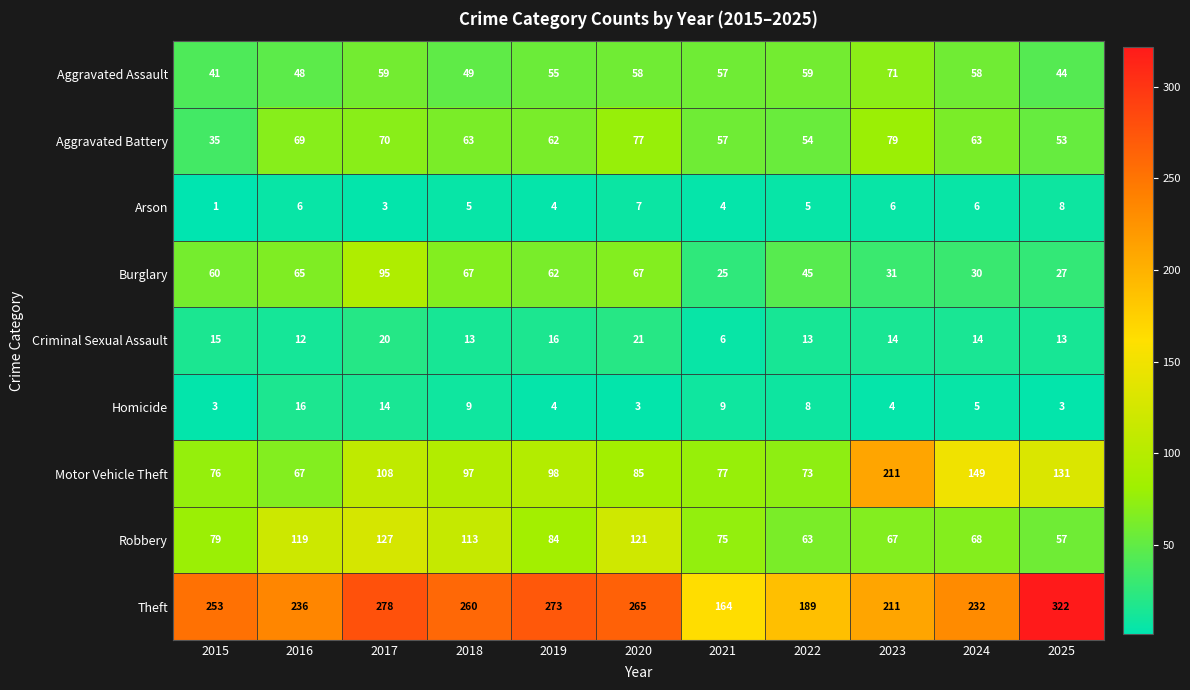

Which label corresponds to the largest value in the chart?

2025